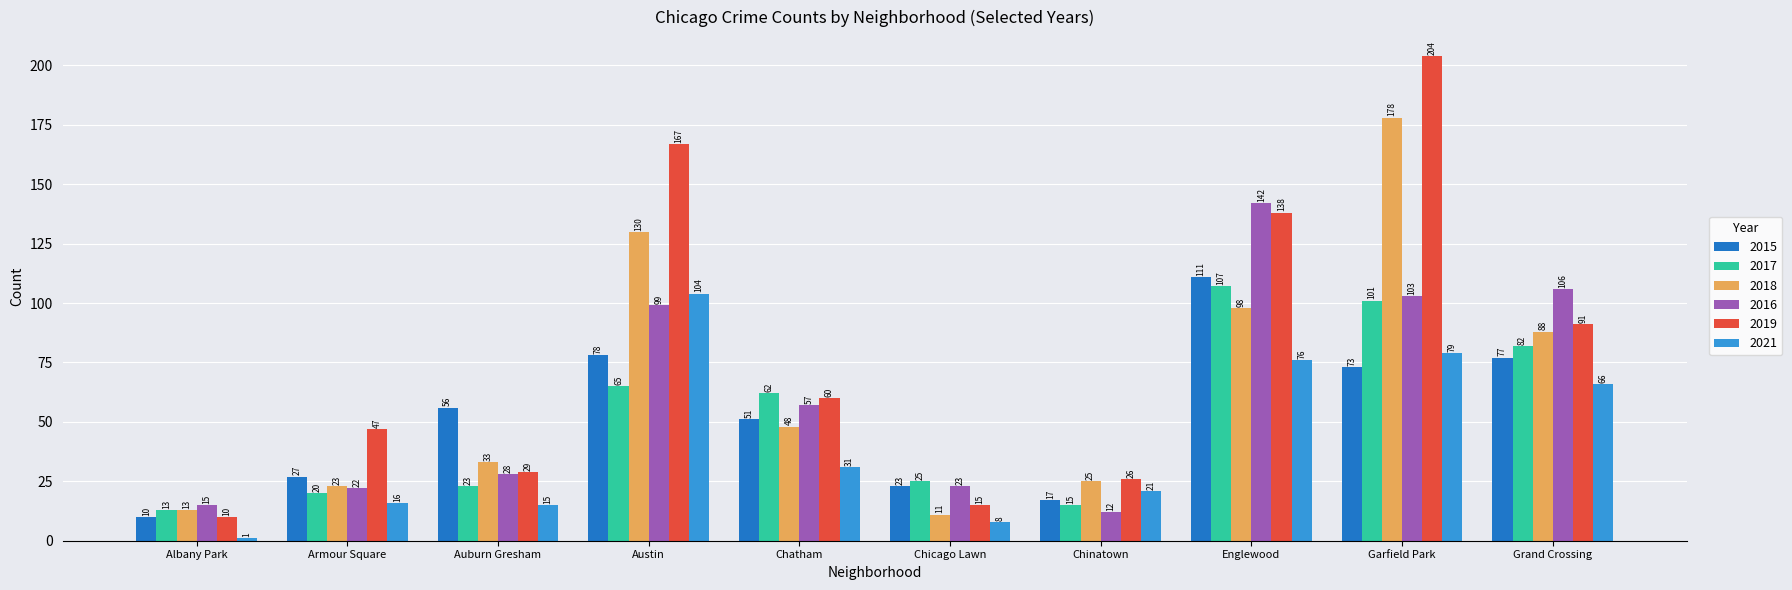

Reading left to right, list all the values displayed in this chart.

2015: Albany Park=10	Armour Square=27	Auburn Gresham=56	Austin=78	Chatham=51	Chicago Lawn=23	Chinatown=17	Englewood=111	Garfield Park=73	Grand Crossing=77
2017: Albany Park=13	Armour Square=20	Auburn Gresham=23	Austin=65	Chatham=62	Chicago Lawn=25	Chinatown=15	Englewood=107	Garfield Park=101	Grand Crossing=82
2018: Albany Park=13	Armour Square=23	Auburn Gresham=33	Austin=130	Chatham=48	Chicago Lawn=11	Chinatown=25	Englewood=98	Garfield Park=178	Grand Crossing=88
2016: Albany Park=15	Armour Square=22	Auburn Gresham=28	Austin=99	Chatham=57	Chicago Lawn=23	Chinatown=12	Englewood=142	Garfield Park=103	Grand Crossing=106
2019: Albany Park=10	Armour Square=47	Auburn Gresham=29	Austin=167	Chatham=60	Chicago Lawn=15	Chinatown=26	Englewood=138	Garfield Park=204	Grand Crossing=91
2021: Albany Park=1	Armour Square=16	Auburn Gresham=15	Austin=104	Chatham=31	Chicago Lawn=8	Chinatown=21	Englewood=76	Garfield Park=79	Grand Crossing=66